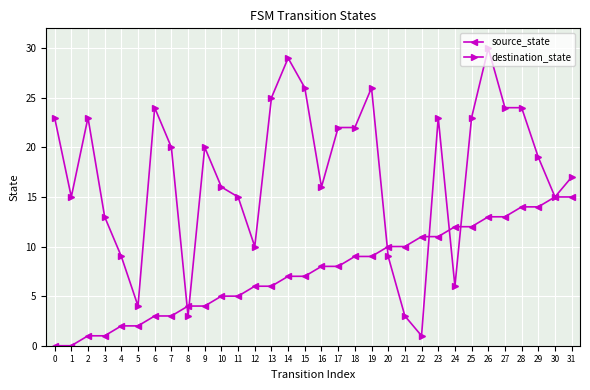

How many values in the destination_state series are below 20?

16